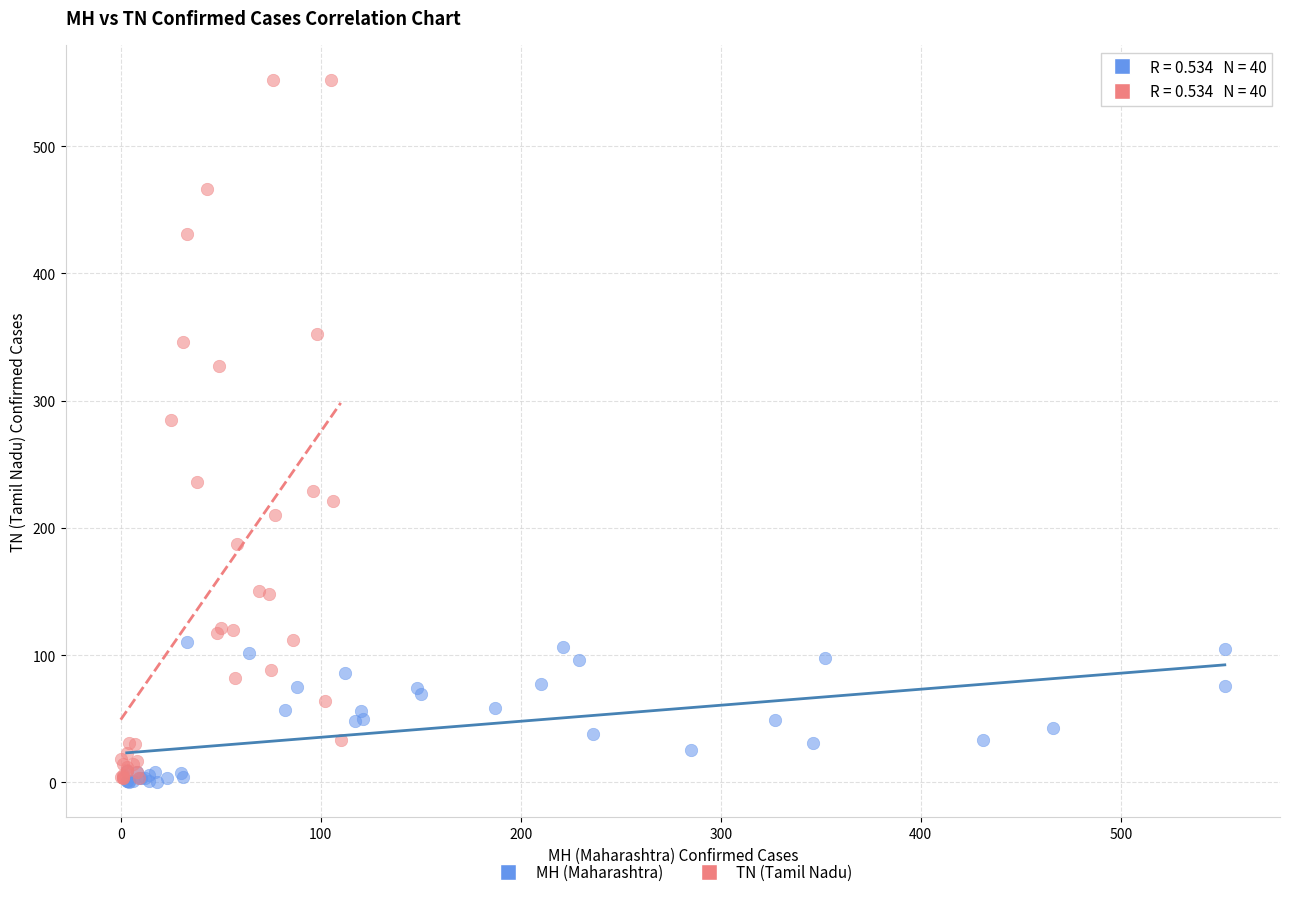

Which series contains the highest Y value?

TN (Tamil Nadu)